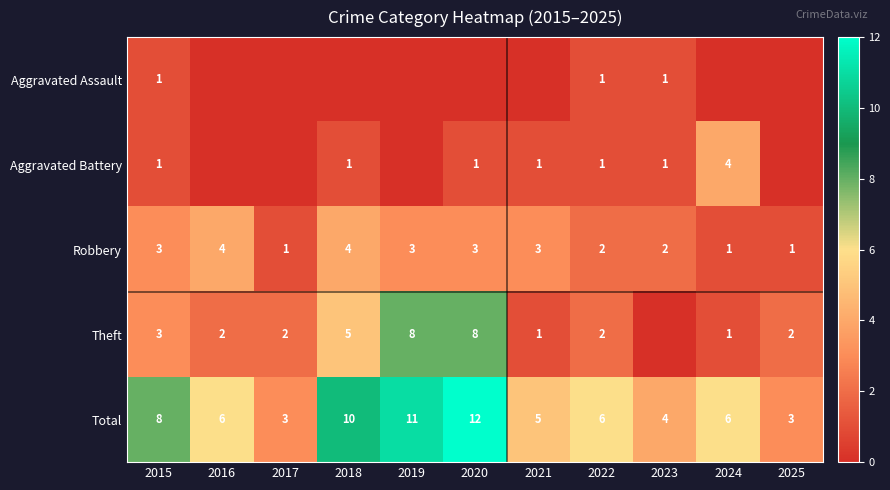

Is the value of Aggravated Battery at 2022 greater than the value of Theft at 2019?

No